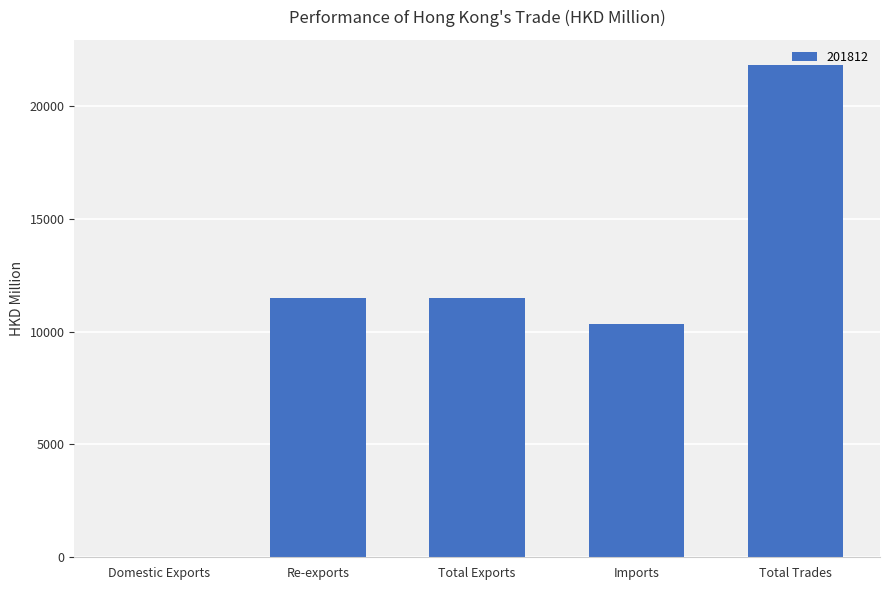

True or false: the data shows 11493.5 at Total Exports.

True